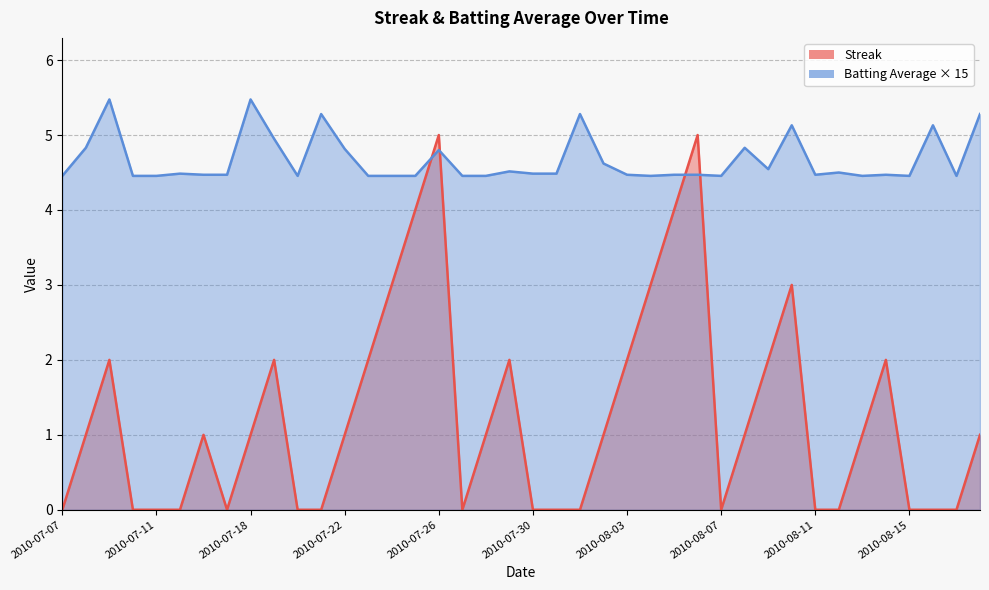

Between 2010-07-18 and 2010-07-19, which series saw the biggest shift?

Streak